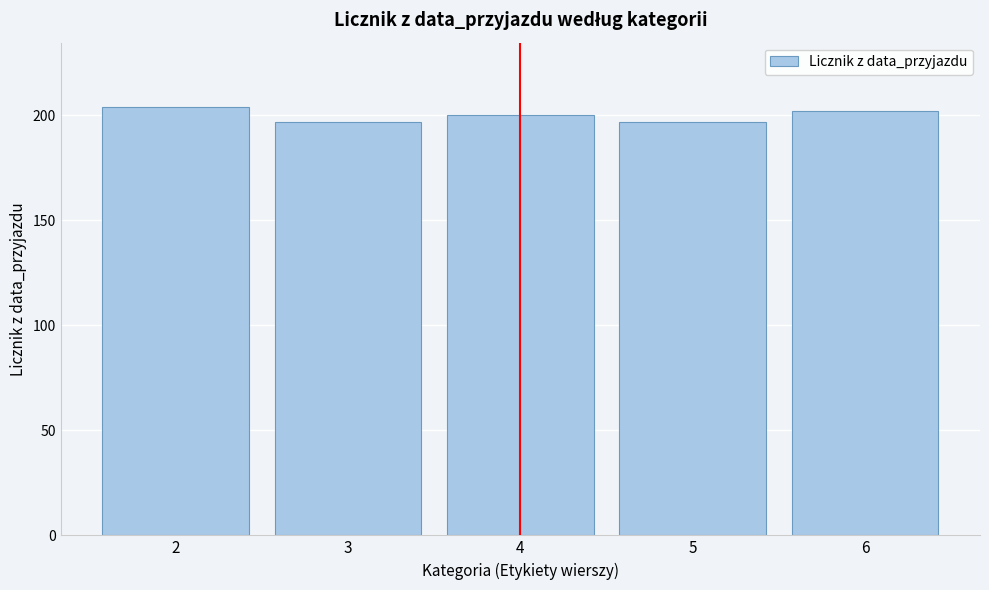

Reading left to right, transcribe all the data shown in this chart.

204	197	200	197	202